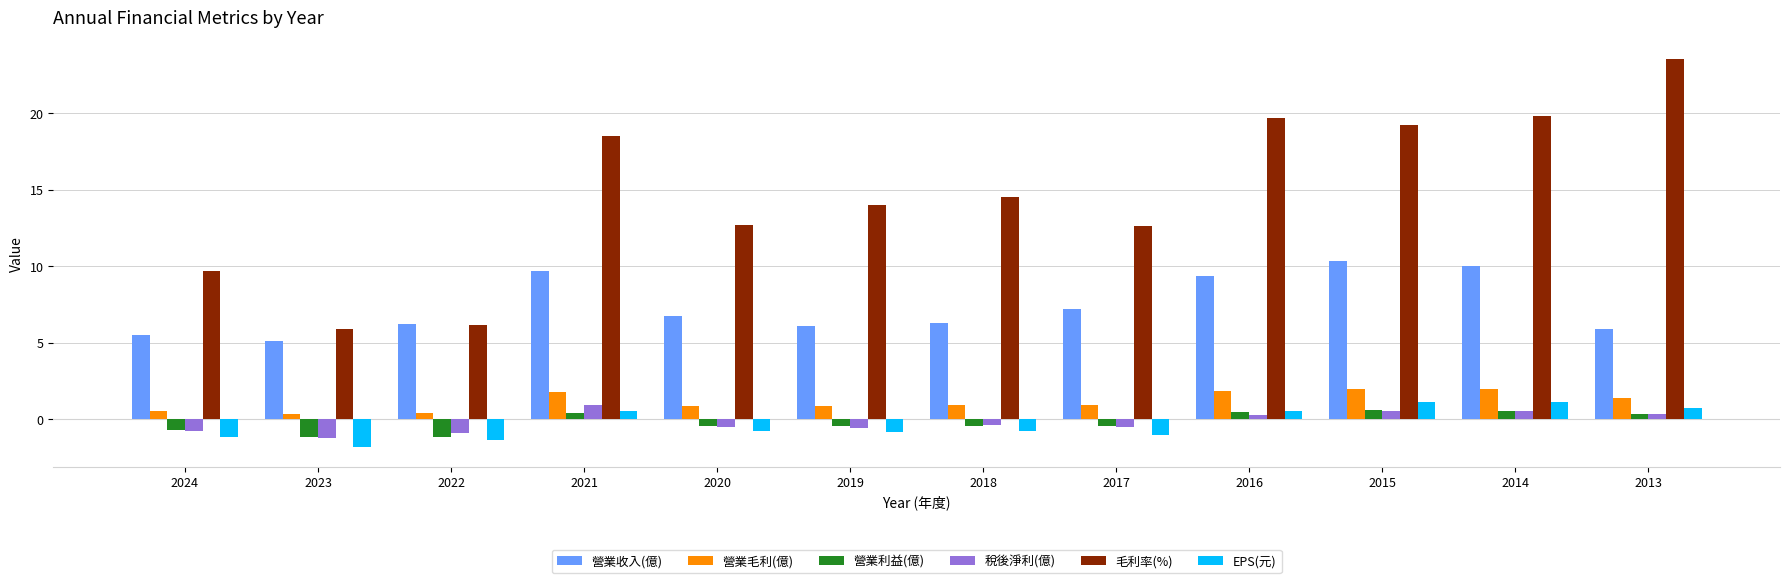

Is it true that 毛利率(%) equals 19.7 at 2016?

True